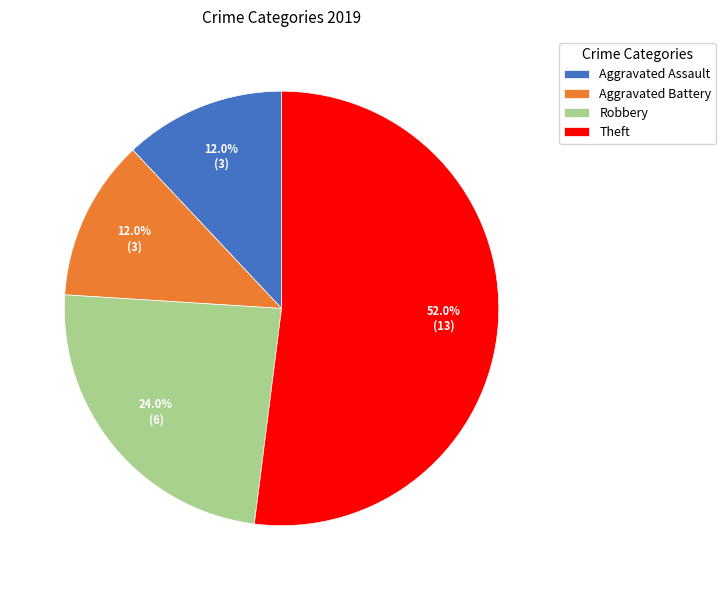

Which slice is the largest?

Theft